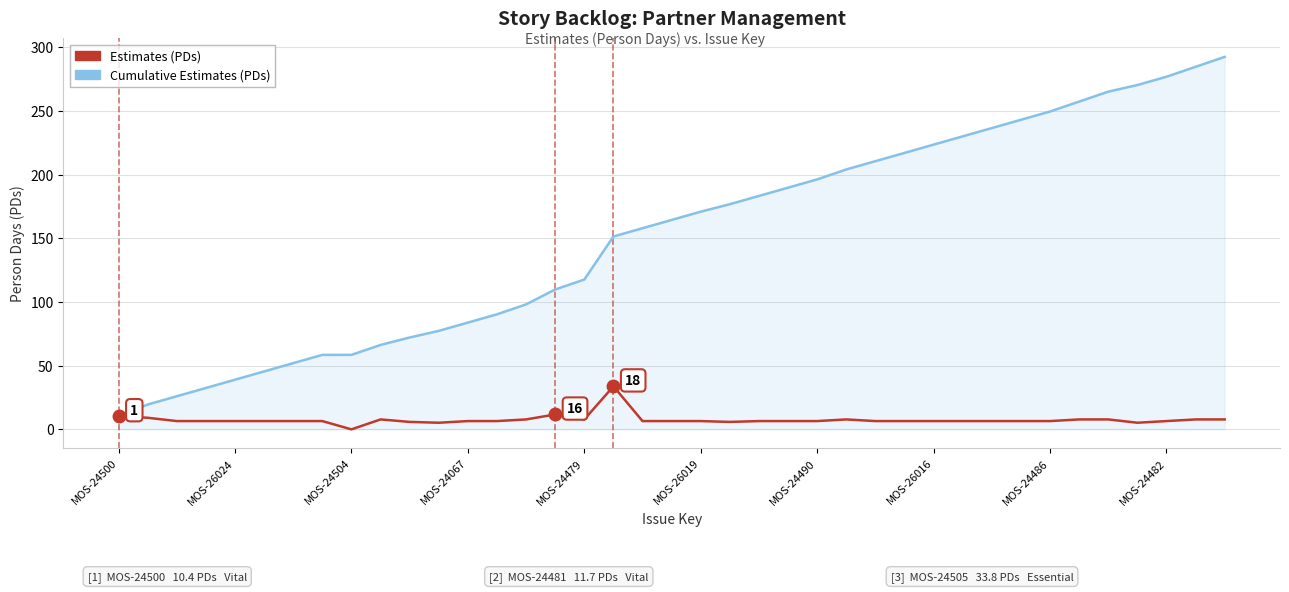

What are all the series names shown in the legend?

Estimates (PDs), Cumulative Estimates (PDs)